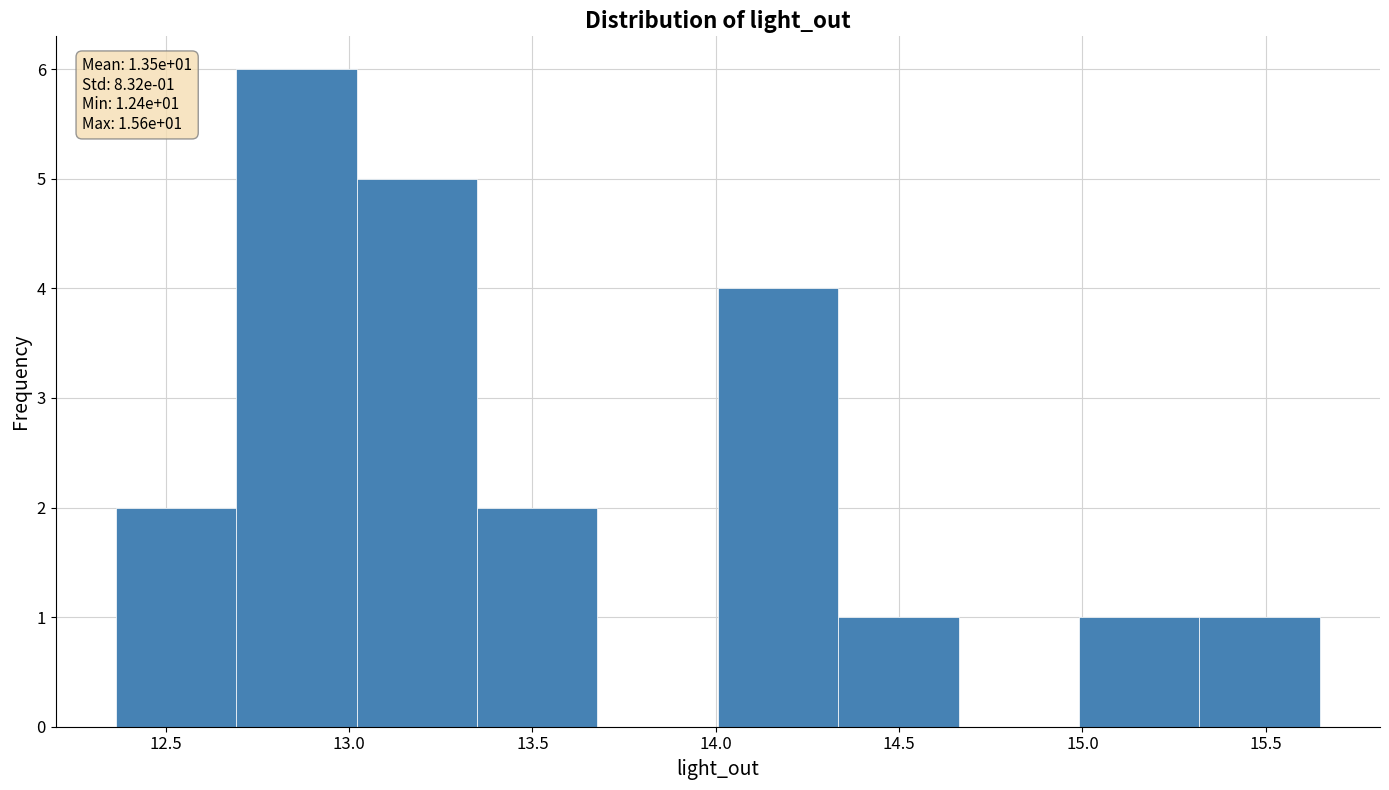

Over which range of the x-axis is the bar tallest?

12.70 to 13.00